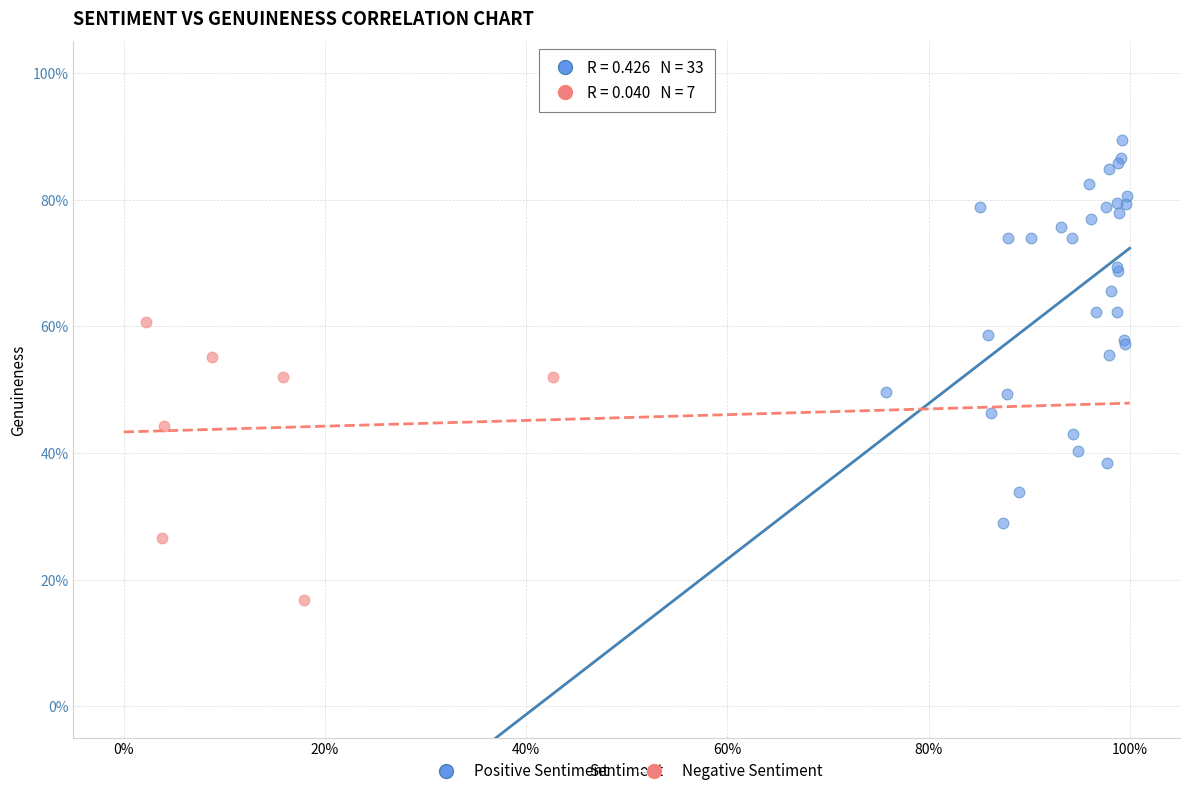

Which series has the largest Y range (max minus min)?

Positive Sentiment